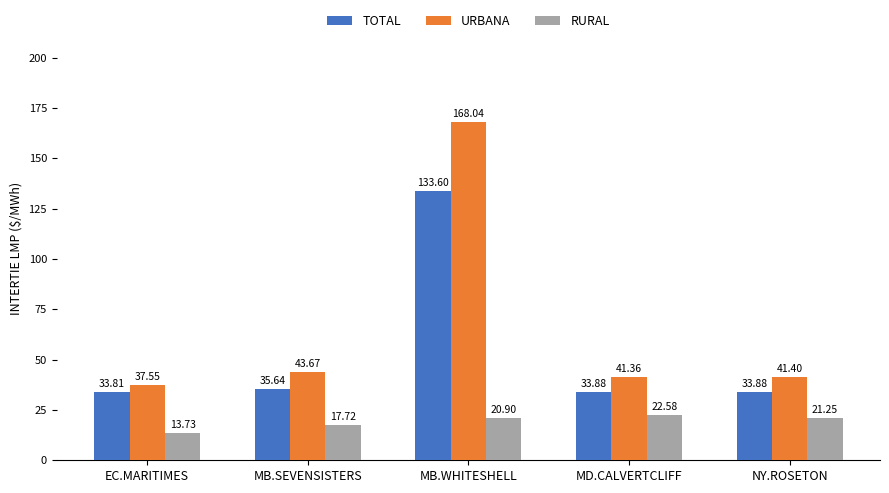

Which series has the largest range (max minus min)?

URBANA